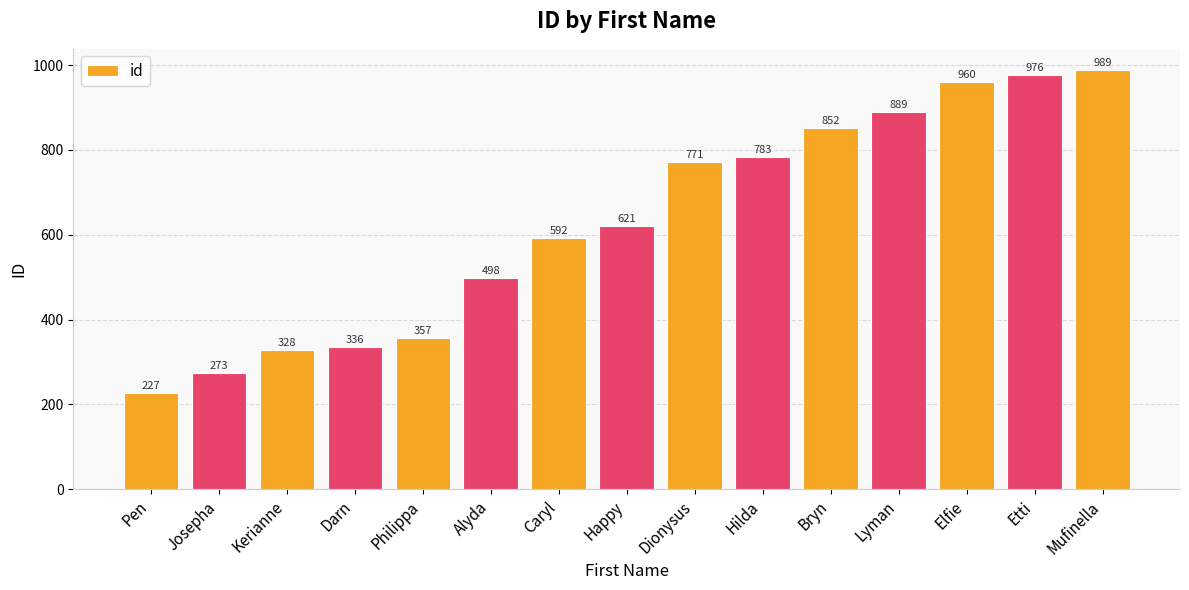

Is it true that the value at Kerianne is 500?

False